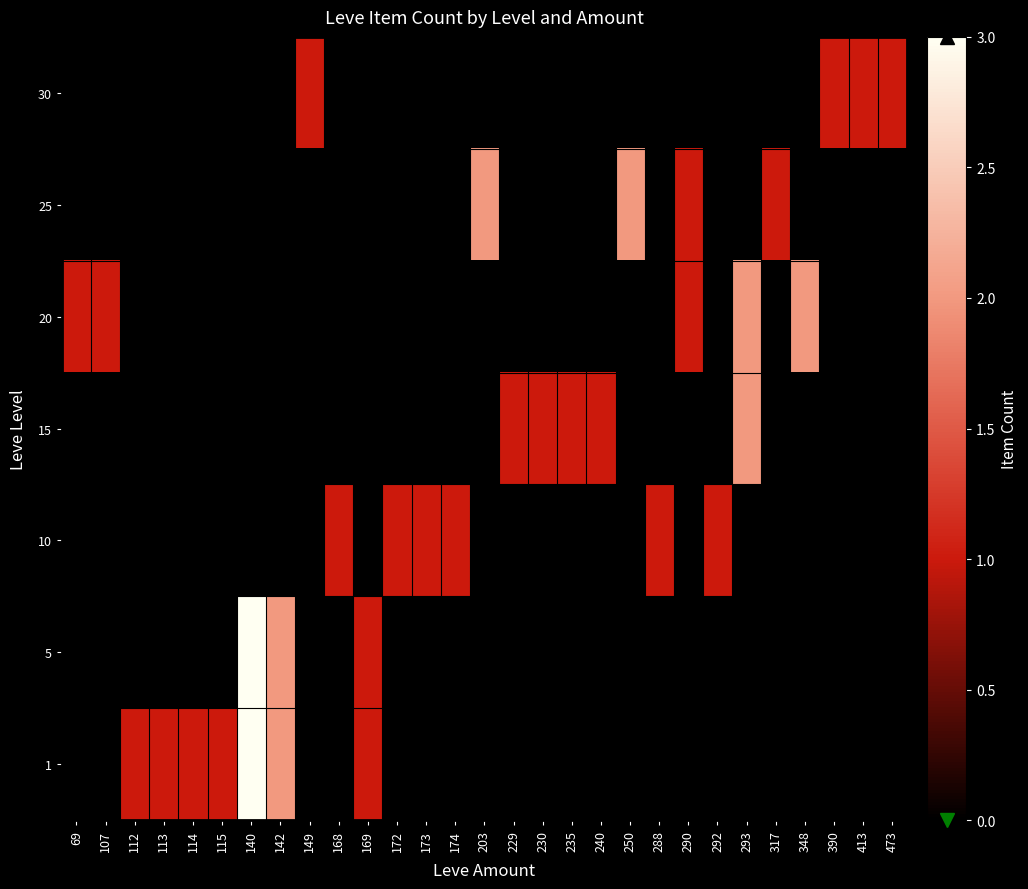

Reading right to left, transcribe all the data shown in this chart.

1: 473=0	413=0	390=0	348=0	317=0	293=0	292=0	290=0	288=0	250=0	240=0	235=0	230=0	229=0	203=0	174=0	173=0	172=0	169=1	168=0	149=0	142=2	140=3	115=1	114=1	113=1	112=1	107=0	69=0
5: 473=0	413=0	390=0	348=0	317=0	293=0	292=0	290=0	288=0	250=0	240=0	235=0	230=0	229=0	203=0	174=0	173=0	172=0	169=1	168=0	149=0	142=2	140=3	115=0	114=0	113=0	112=0	107=0	69=0
10: 473=0	413=0	390=0	348=0	317=0	293=0	292=1	290=0	288=1	250=0	240=0	235=0	230=0	229=0	203=0	174=1	173=1	172=1	169=0	168=1	149=0	142=0	140=0	115=0	114=0	113=0	112=0	107=0	69=0
15: 473=0	413=0	390=0	348=0	317=0	293=2	292=0	290=0	288=0	250=0	240=1	235=1	230=1	229=1	203=0	174=0	173=0	172=0	169=0	168=0	149=0	142=0	140=0	115=0	114=0	113=0	112=0	107=0	69=0
20: 473=0	413=0	390=0	348=2	317=0	293=2	292=0	290=1	288=0	250=0	240=0	235=0	230=0	229=0	203=0	174=0	173=0	172=0	169=0	168=0	149=0	142=0	140=0	115=0	114=0	113=0	112=0	107=1	69=1
25: 473=0	413=0	390=0	348=0	317=1	293=0	292=0	290=1	288=0	250=2	240=0	235=0	230=0	229=0	203=2	174=0	173=0	172=0	169=0	168=0	149=0	142=0	140=0	115=0	114=0	113=0	112=0	107=0	69=0
30: 473=1	413=1	390=1	348=0	317=0	293=0	292=0	290=0	288=0	250=0	240=0	235=0	230=0	229=0	203=0	174=0	173=0	172=0	169=0	168=0	149=1	142=0	140=0	115=0	114=0	113=0	112=0	107=0	69=0